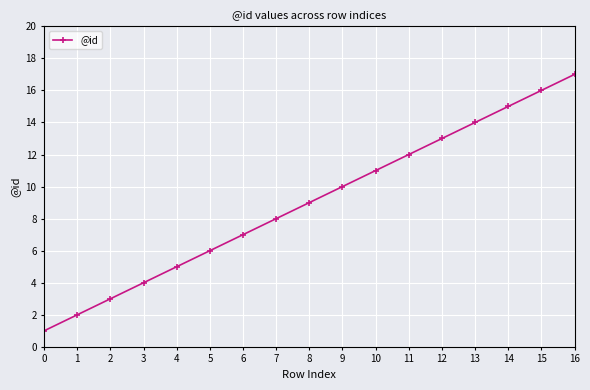

Is it true that the value at 9 is 10?

True